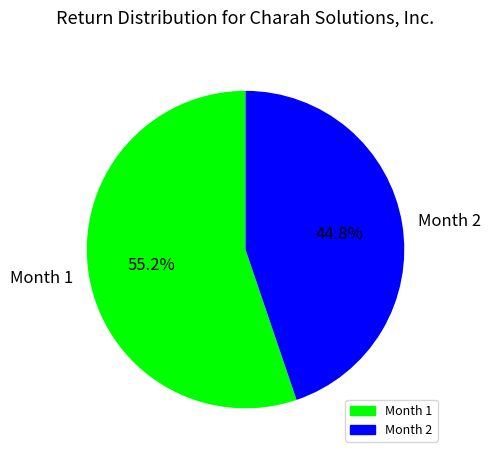

Which category has the smallest portion of the pie?

Month 2